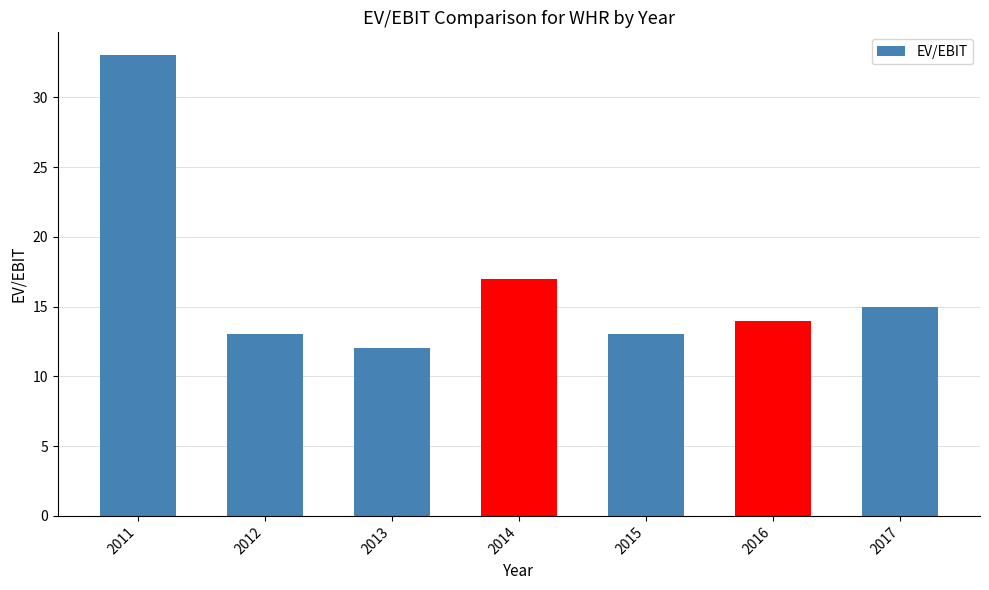

True or false: the data shows 3 at 2013.

False